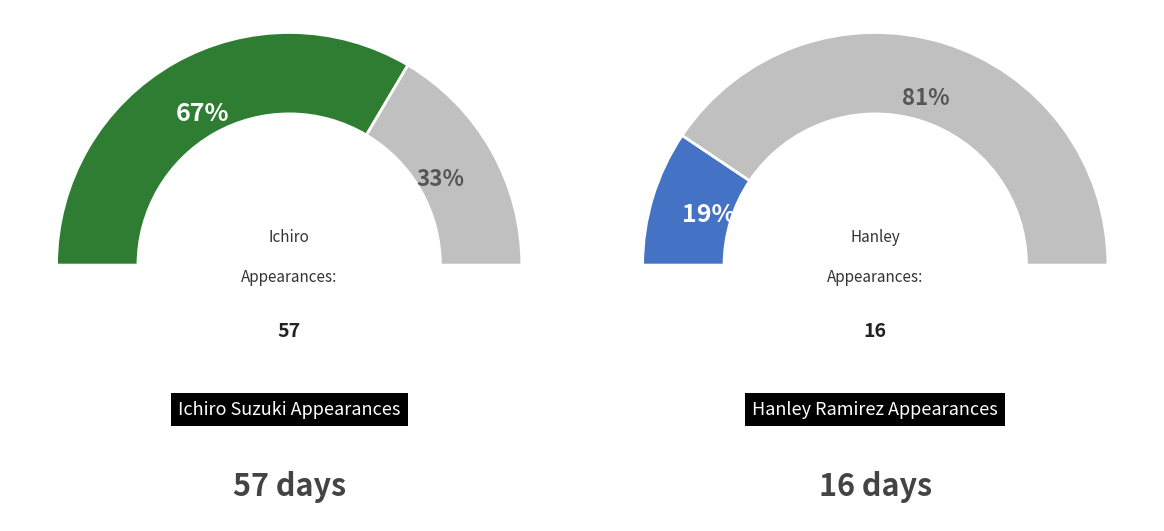

Count the number of slices in the pie.

4